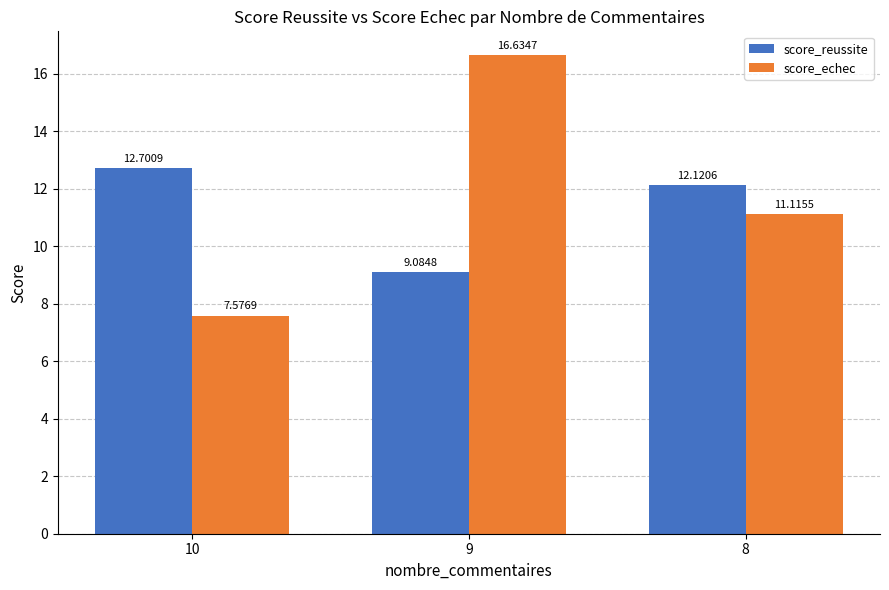

The score_echec series shows 11.1 at 8. True or false?

True